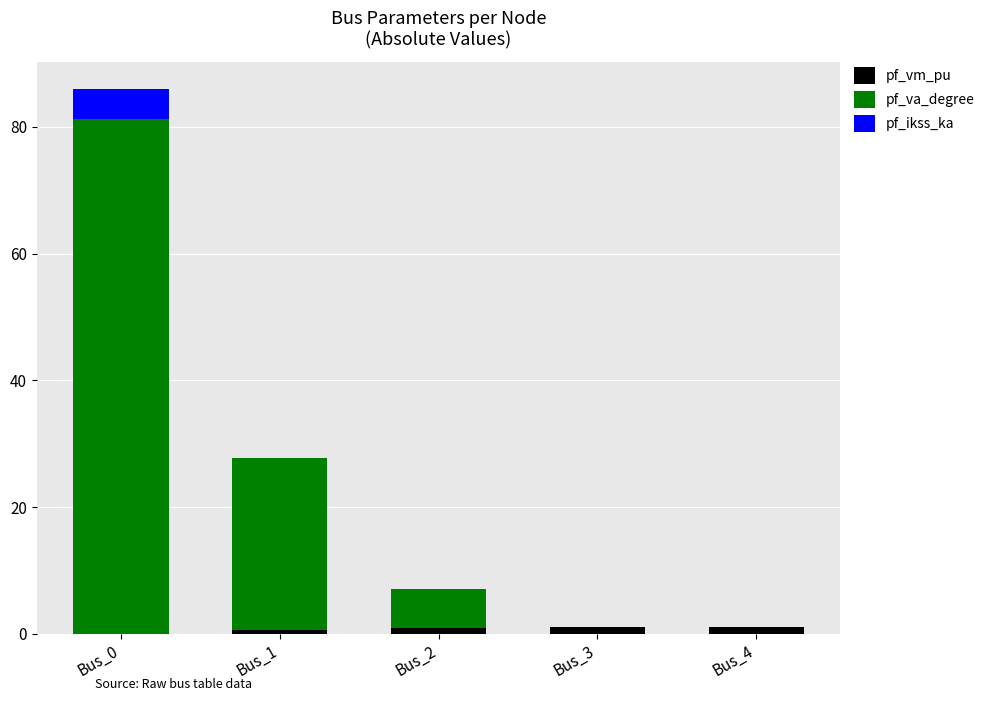

What is the total value across all series at Bus_0?

86.0